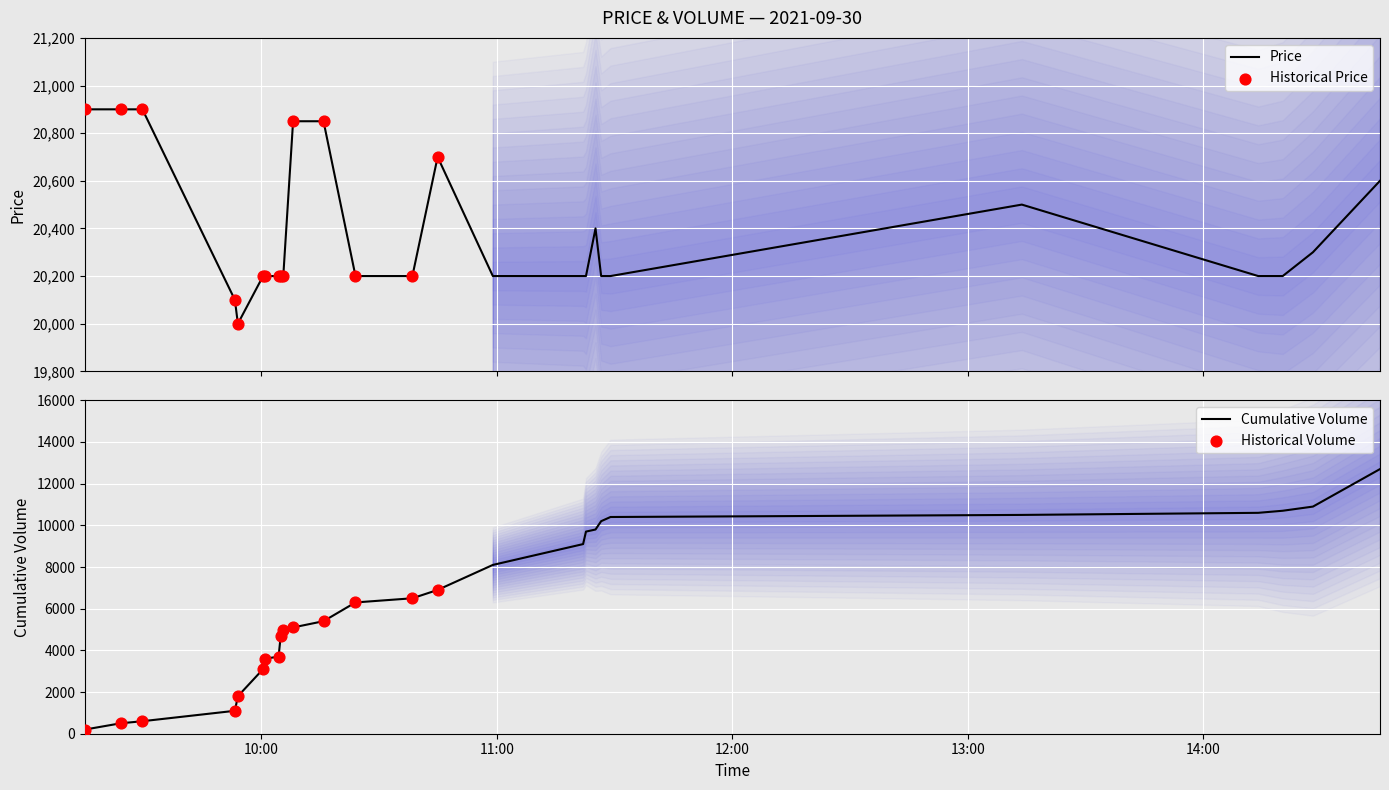

At which category is the sum across all series the highest?

14:45:01